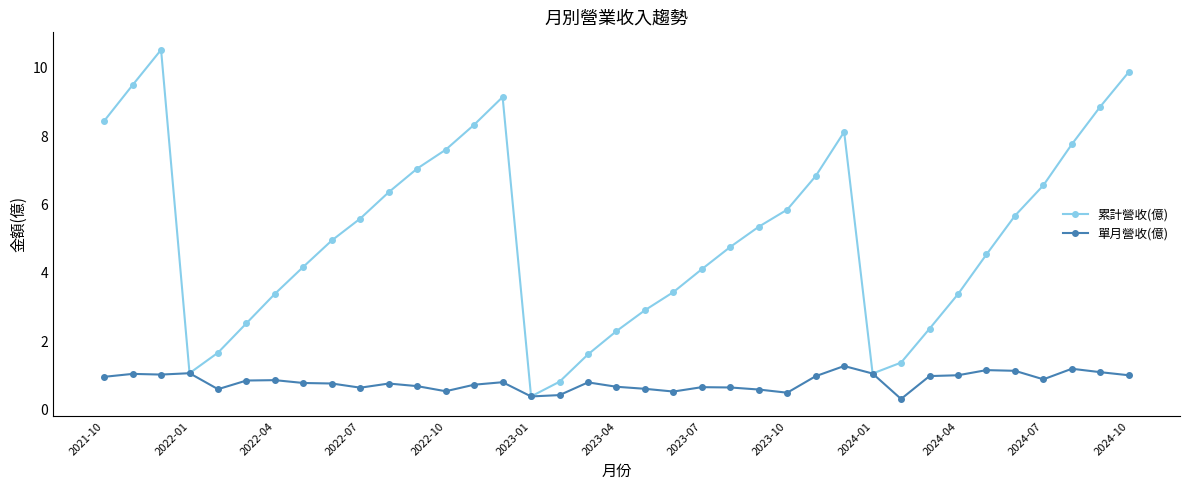

What is the value of the 累計營收(億) point at the 13th from the left?

7.6